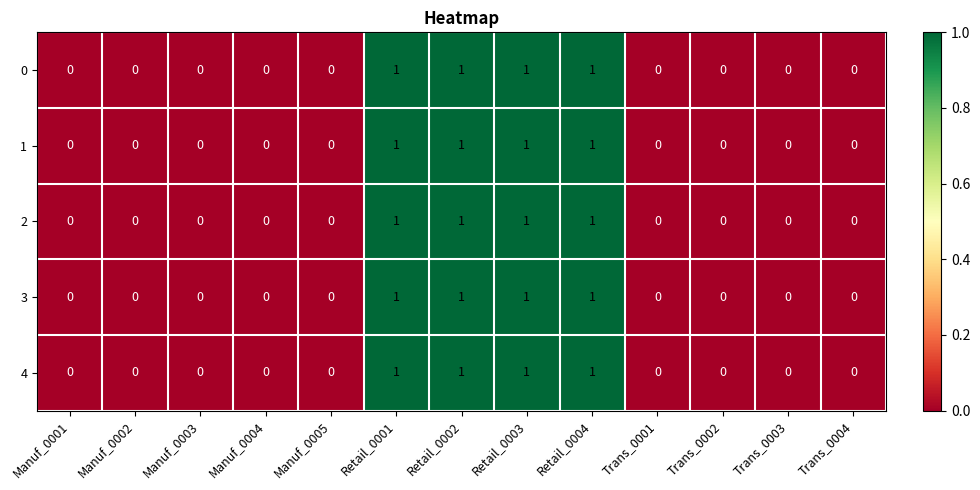

What is the total value across all series at Retail_0001?

5